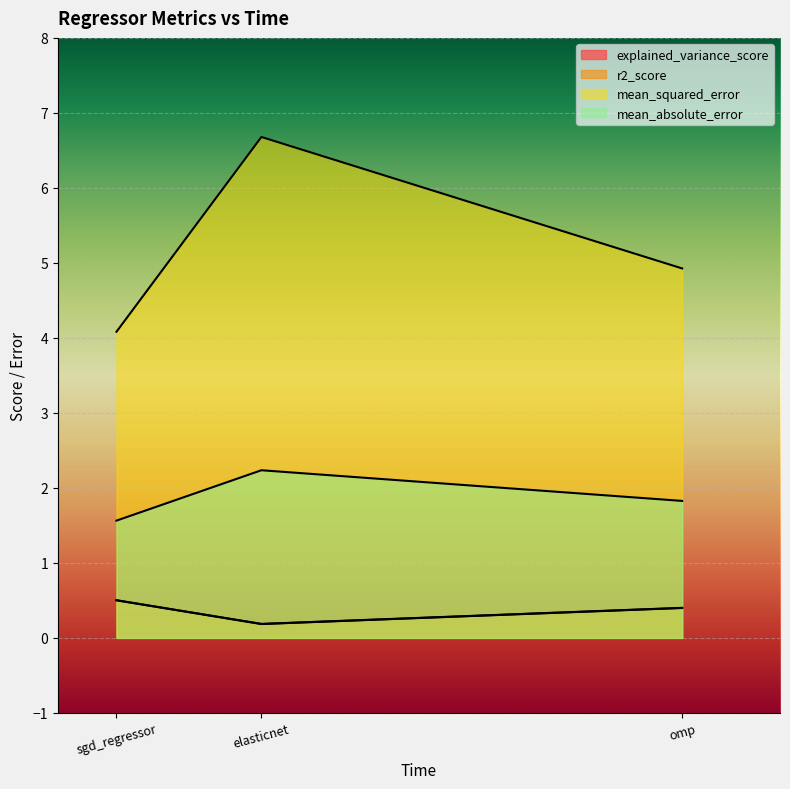

What are all the series names shown in the legend?

explained_variance_score, r2_score, mean_squared_error, mean_absolute_error